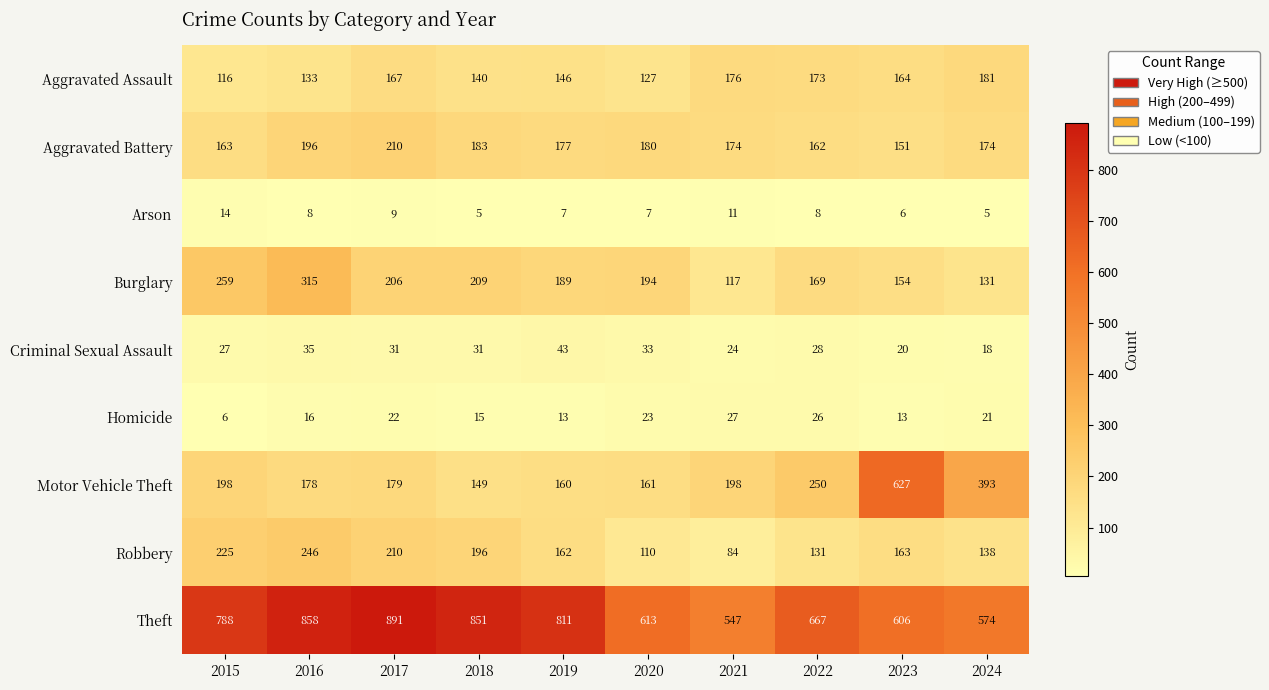

Which series has the largest total across all categories?

Theft